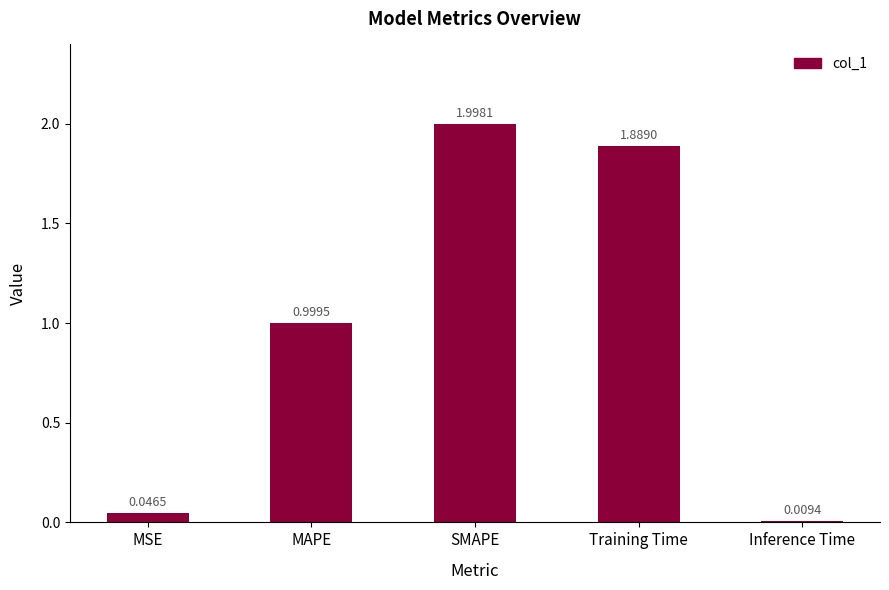

What is the change in value from MSE to Training Time?

+1.8